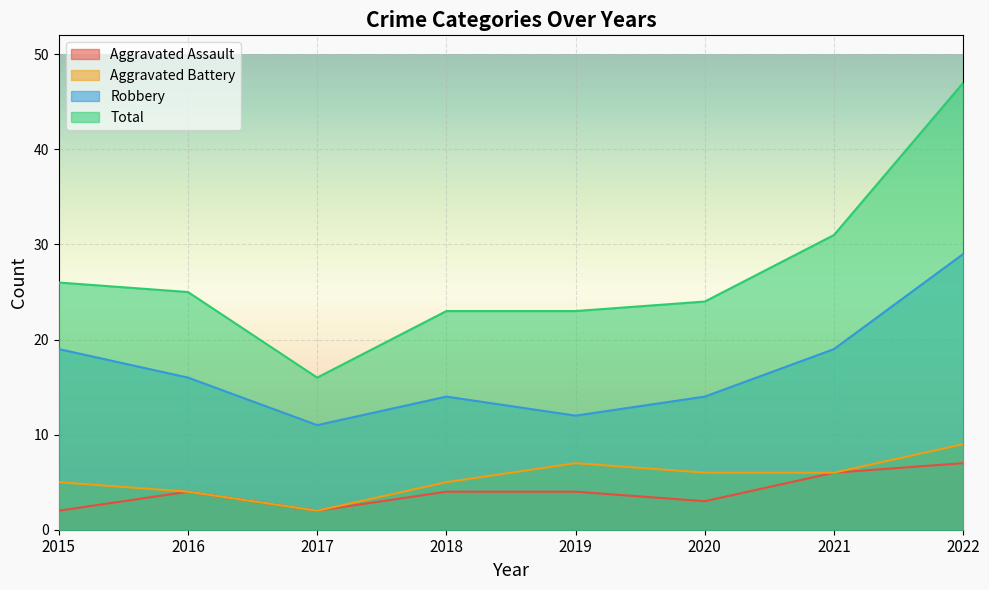

What are all the series names shown in the legend?

Aggravated Assault, Aggravated Battery, Robbery, Total